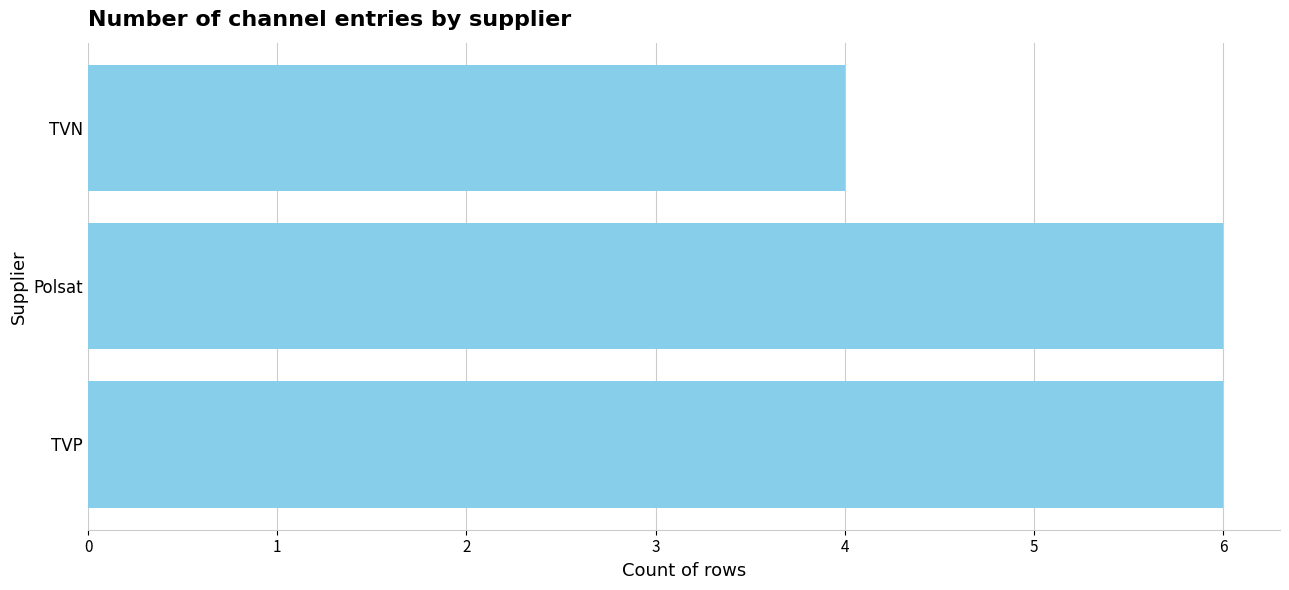

The value at TVN is 4. True or false?

True